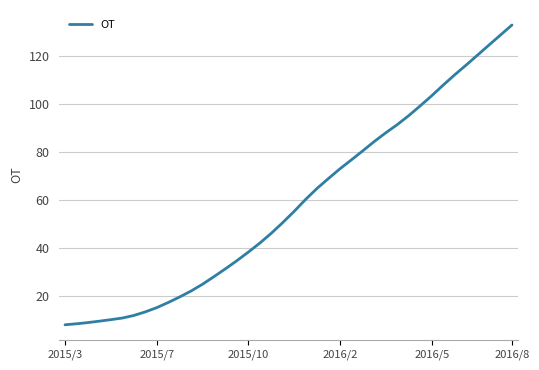

What is the smallest value displayed?

7.9